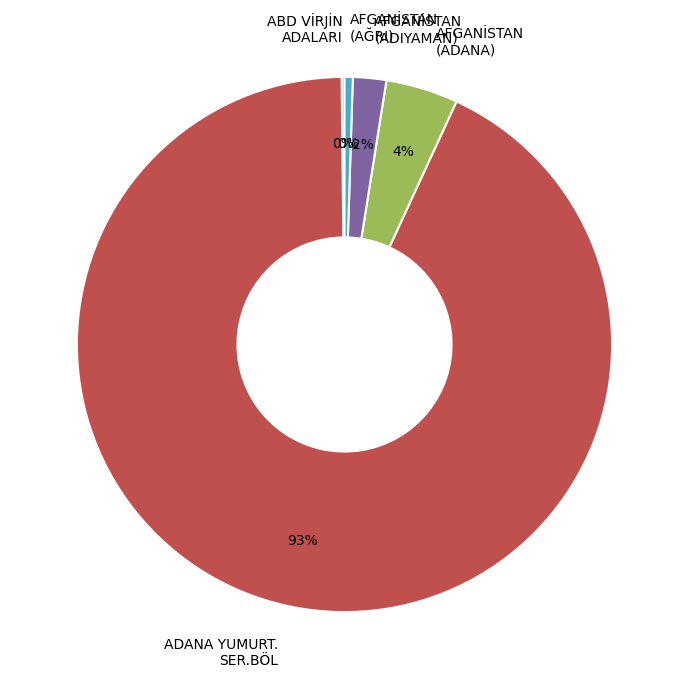

Do AFGANİSTAN (AĞRI) and AFGANİSTAN (ADANA) together represent more than half of the pie?

No